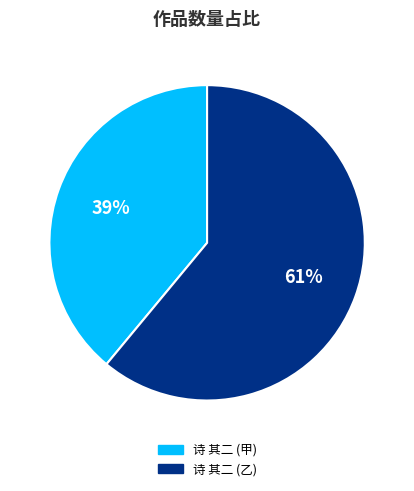

To the nearest percent, what is the average slice percentage?

50%